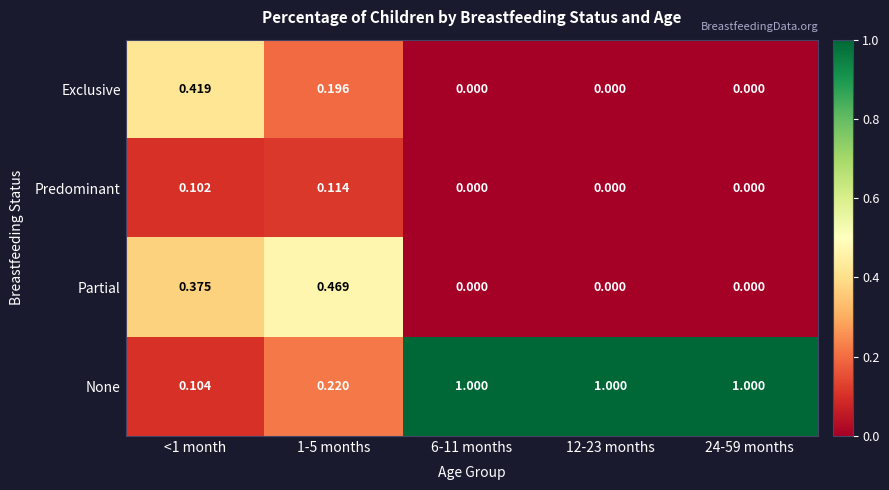

Rank the series by their maximum value, from highest to lowest.

None, Partial, Exclusive, Predominant